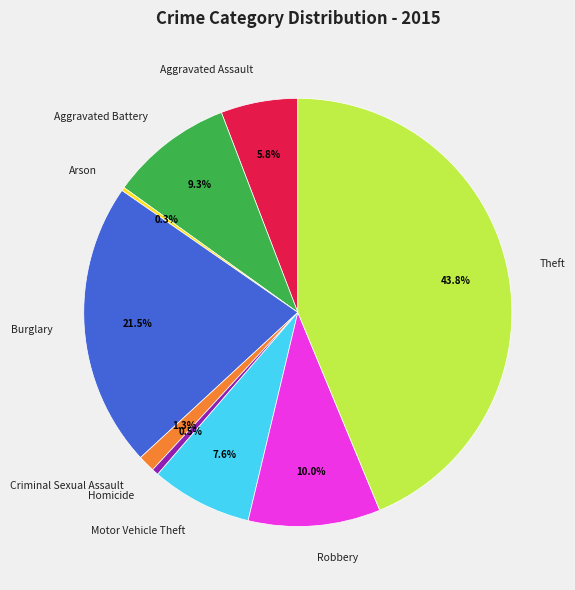

Which category has the biggest portion of the pie?

Theft